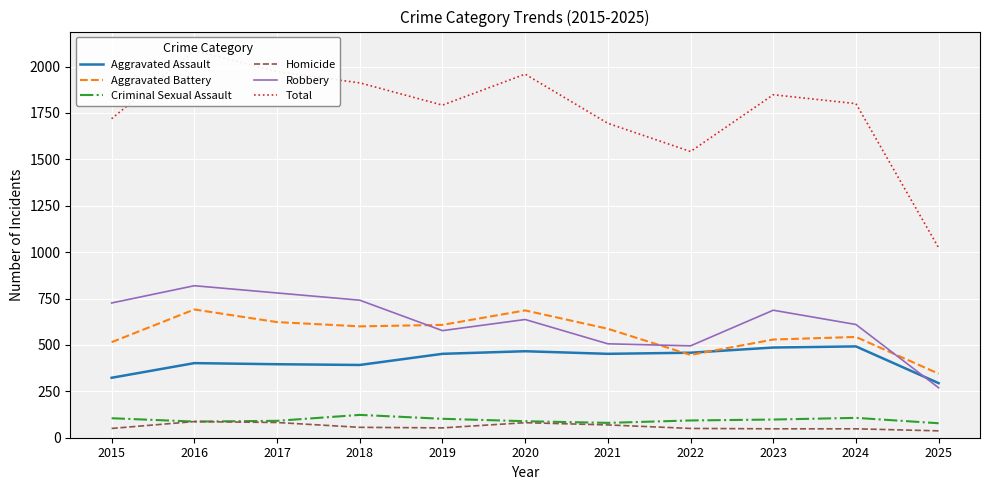

What is the sum of all Robbery values?

6847